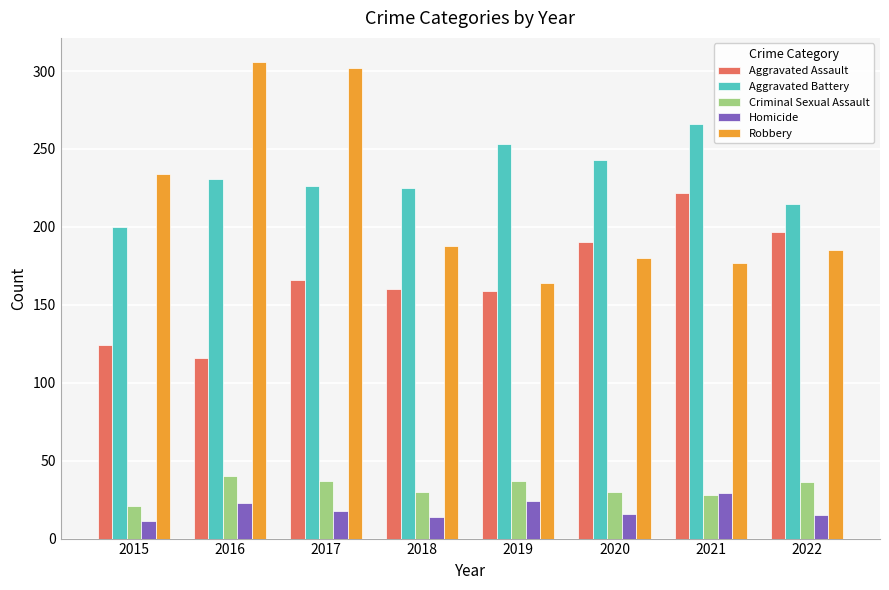

The Robbery series shows 238 at 2019. True or false?

False